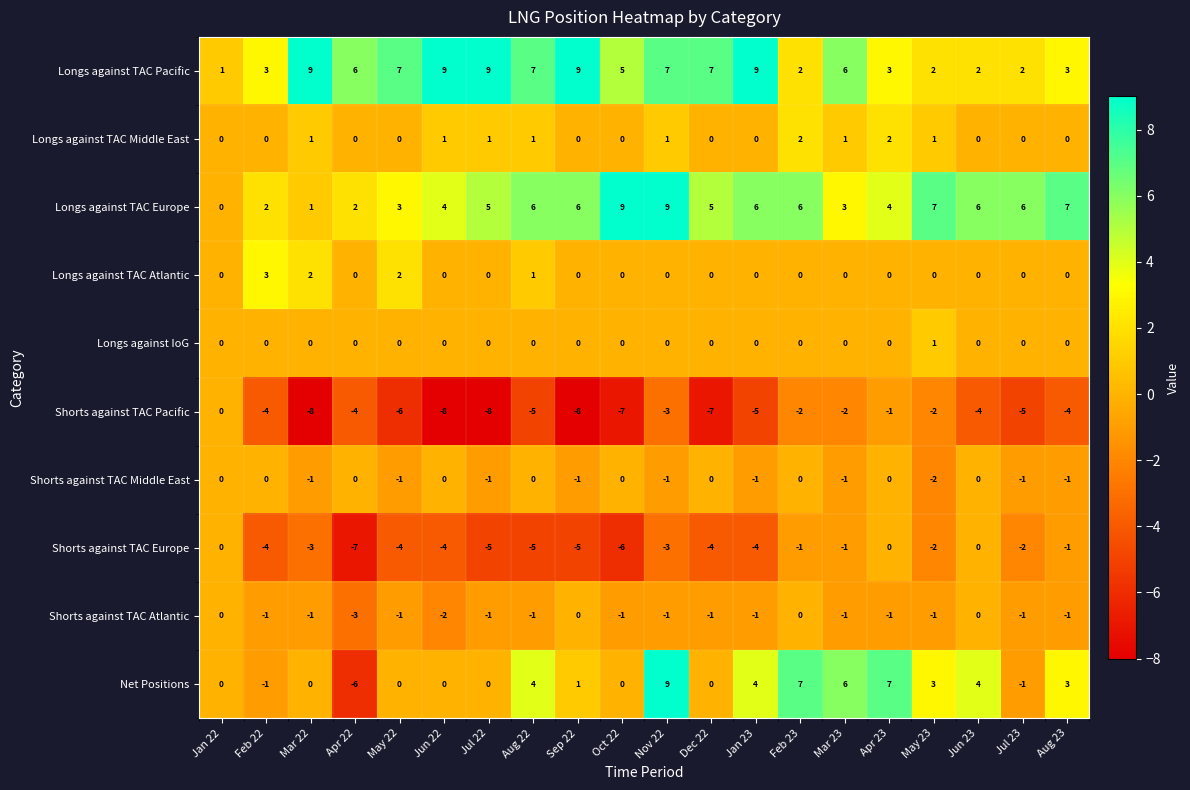

Is it true that Longs against TAC Pacific equals 7 at Dec 22?

True